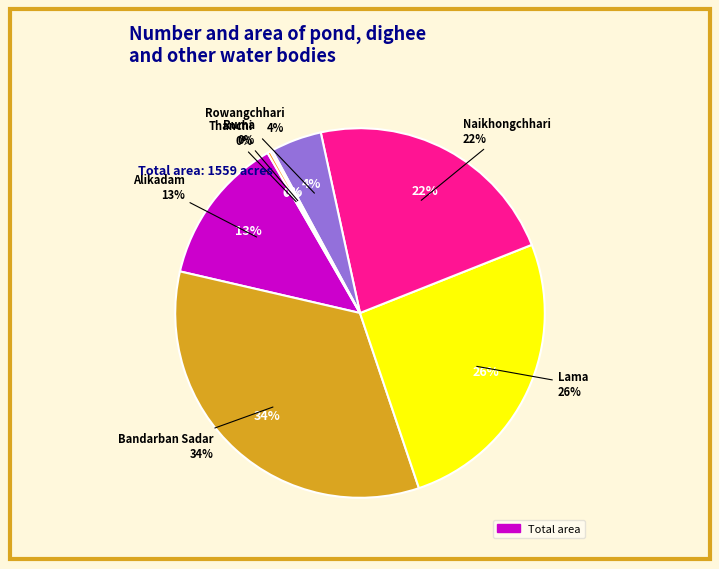

How many slices are in this pie chart?

7